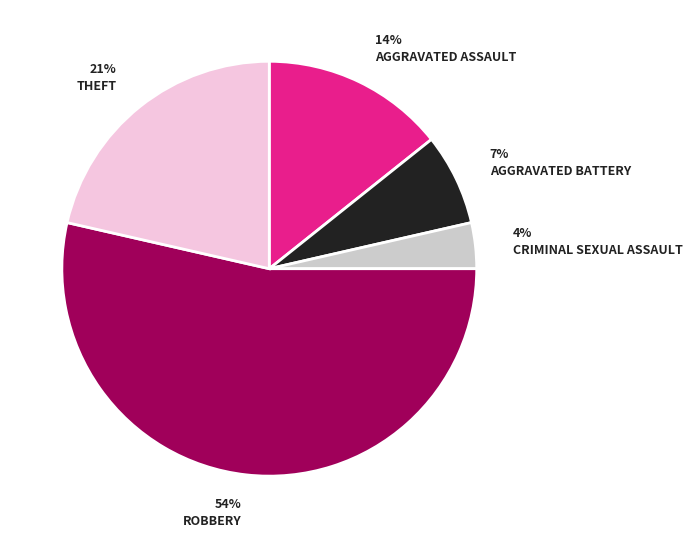

Is there a majority slice in this chart?

Yes